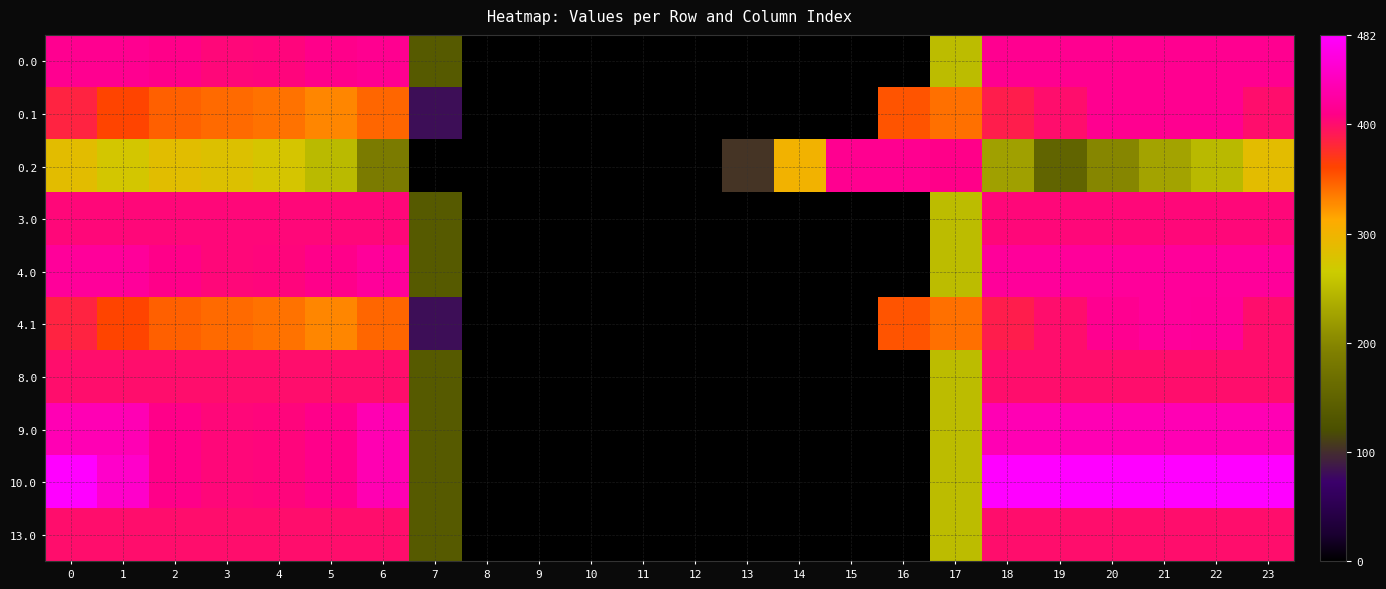

Reading left to right, what are all the values shown in this chart?

row_0: 415.0	415.0	410.3	404.4	404.9	410.8	415.0	136.4	0.0	0.0	0.0	0.0	0.0	0.0	0.0	0.0	0.0	250.3	415.0	415.0	415.0	415.0	415.0	415.0
row_1: 384.6	361.1	347.9	342.7	339.6	329.5	345.2	81.6	0.0	0.0	0.0	0.0	0.0	0.0	0.0	0.0	353.7	340.1	388.5	399.7	414.5	415.0	415.0	399.4
row_2: 287.1	272.7	285.5	281.0	274.4	248.1	187.1	0.0	0.0	0.0	0.0	0.0	0.0	104.4	301.9	415.0	415.0	409.5	223.1	151.1	199.2	226.4	247.4	287.5
row_3: 404.0	404.0	404.0	404.0	404.0	404.0	404.0	136.4	0.0	0.0	0.0	0.0	0.0	0.0	0.0	0.0	0.0	250.3	404.0	404.0	404.0	404.0	404.0	404.0
row_4: 420.0	420.0	410.3	404.4	404.9	410.8	420.0	136.4	0.0	0.0	0.0	0.0	0.0	0.0	0.0	0.0	0.0	250.3	420.0	420.0	420.0	420.0	420.0	420.0
row_5: 384.6	361.1	347.9	342.7	339.6	329.5	345.2	81.6	0.0	0.0	0.0	0.0	0.0	0.0	0.0	0.0	353.7	340.1	388.5	399.7	414.5	420.0	419.9	399.4
row_6: 400.0	400.0	400.0	400.0	400.0	400.0	400.0	136.4	0.0	0.0	0.0	0.0	0.0	0.0	0.0	0.0	0.0	250.3	400.0	400.0	400.0	400.0	400.0	400.0
row_7: 436.0	436.0	410.3	404.4	404.9	410.8	435.0	136.4	0.0	0.0	0.0	0.0	0.0	0.0	0.0	0.0	0.0	250.3	436.0	436.0	436.0	436.0	436.0	436.0
row_8: 482.0	449.5	410.3	404.4	404.9	410.8	435.0	136.4	0.0	0.0	0.0	0.0	0.0	0.0	0.0	0.0	0.0	250.3	482.0	482.0	482.0	482.0	482.0	482.0
row_9: 400.0	400.0	400.0	400.0	400.0	400.0	400.0	136.4	0.0	0.0	0.0	0.0	0.0	0.0	0.0	0.0	0.0	250.3	400.0	400.0	400.0	400.0	400.0	400.0